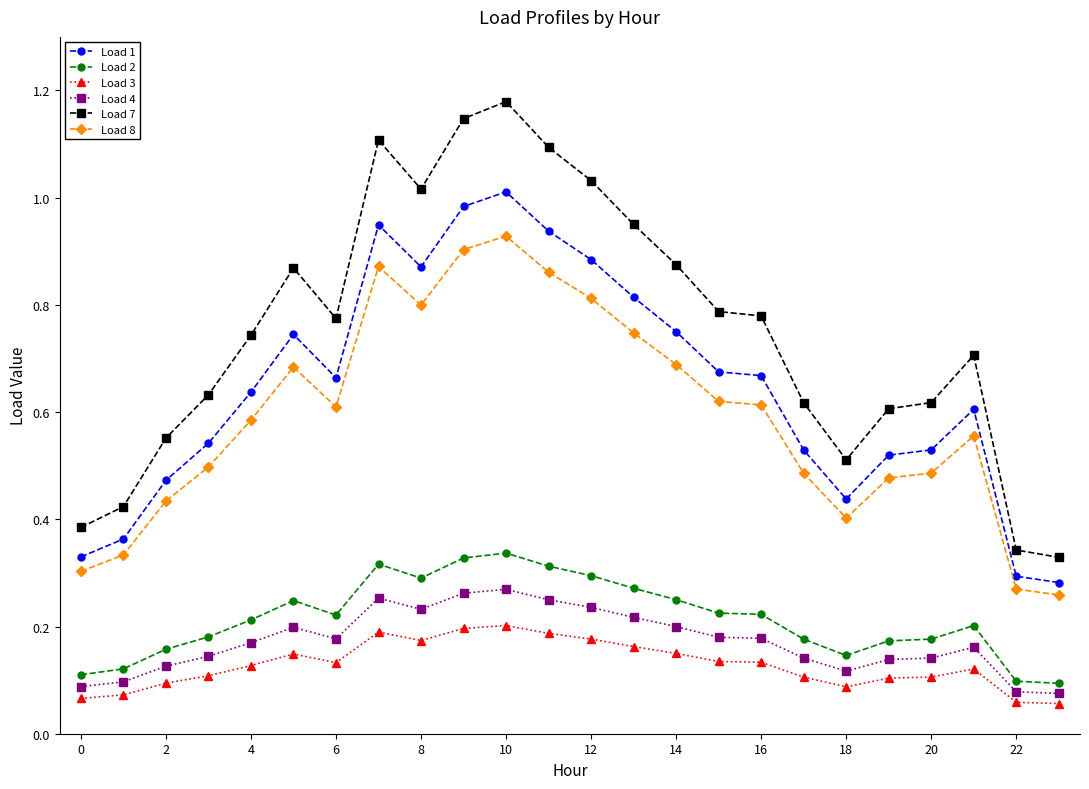

True or false: Load 1 and Load 7 intersect in this chart.

False